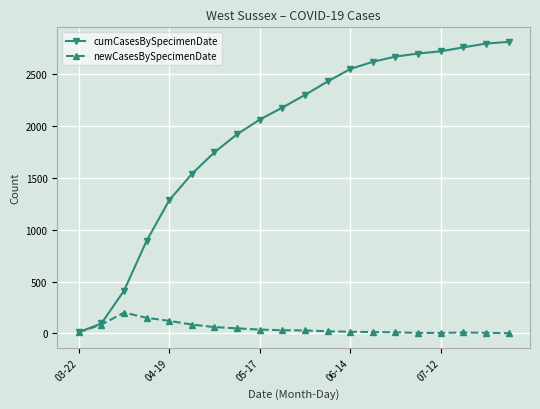

What is the highest value of the newCasesBySpecimenDate series?

200